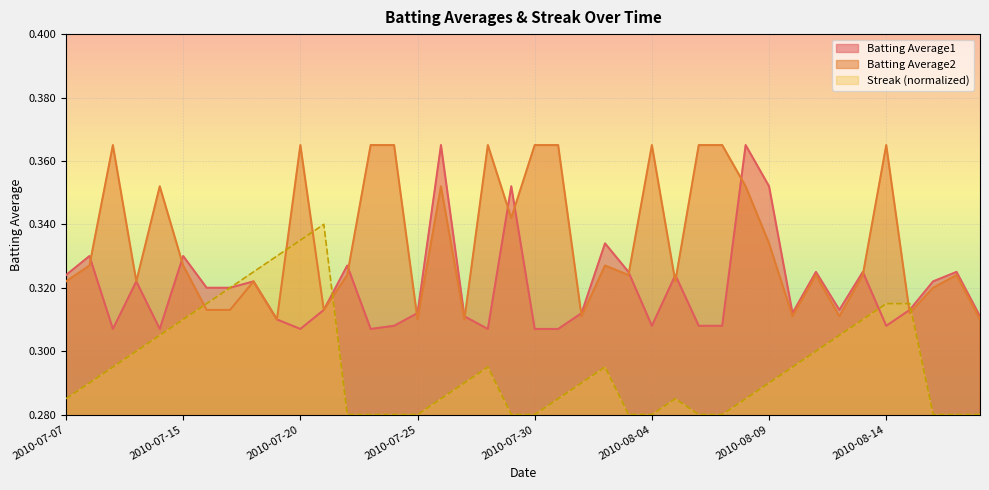

Reading right to left, list all the values displayed in this chart.

Batting Average1: 2010-08-18=0.3	2010-08-17=0.3	2010-08-16=0.3	2010-08-15=0.3	2010-08-14=0.3	2010-08-13=0.3	2010-08-12=0.3	2010-08-11=0.3	2010-08-10=0.3	2010-08-09=0.4	2010-08-08=0.4	2010-08-07=0.3	2010-08-06=0.3	2010-08-05=0.3	2010-08-04=0.3	2010-08-03=0.3	2010-08-02=0.3	2010-08-01=0.3	2010-07-31=0.3	2010-07-30=0.3	2010-07-29=0.4	2010-07-28=0.3	2010-07-27=0.3	2010-07-26=0.4	2010-07-25=0.3	2010-07-24=0.3	2010-07-23=0.3	2010-07-22=0.3	2010-07-21=0.3	2010-07-20=0.3	2010-07-19=0.3	2010-07-18=0.3	2010-07-17=0.3	2010-07-16=0.3	2010-07-15=0.3	2010-07-11=0.3	2010-07-10=0.3	2010-07-09=0.3	2010-07-08=0.3	2010-07-07=0.3
Batting Average2: 2010-08-18=0.3	2010-08-17=0.3	2010-08-16=0.3	2010-08-15=0.3	2010-08-14=0.4	2010-08-13=0.3	2010-08-12=0.3	2010-08-11=0.3	2010-08-10=0.3	2010-08-09=0.3	2010-08-08=0.4	2010-08-07=0.4	2010-08-06=0.4	2010-08-05=0.3	2010-08-04=0.4	2010-08-03=0.3	2010-08-02=0.3	2010-08-01=0.3	2010-07-31=0.4	2010-07-30=0.4	2010-07-29=0.3	2010-07-28=0.4	2010-07-27=0.3	2010-07-26=0.4	2010-07-25=0.3	2010-07-24=0.4	2010-07-23=0.4	2010-07-22=0.3	2010-07-21=0.3	2010-07-20=0.4	2010-07-19=0.3	2010-07-18=0.3	2010-07-17=0.3	2010-07-16=0.3	2010-07-15=0.3	2010-07-11=0.4	2010-07-10=0.3	2010-07-09=0.4	2010-07-08=0.3	2010-07-07=0.3
Streak: 2010-08-18=0.3	2010-08-17=0.3	2010-08-16=0.3	2010-08-15=0.3	2010-08-14=0.3	2010-08-13=0.3	2010-08-12=0.3	2010-08-11=0.3	2010-08-10=0.3	2010-08-09=0.3	2010-08-08=0.3	2010-08-07=0.3	2010-08-06=0.3	2010-08-05=0.3	2010-08-04=0.3	2010-08-03=0.3	2010-08-02=0.3	2010-08-01=0.3	2010-07-31=0.3	2010-07-30=0.3	2010-07-29=0.3	2010-07-28=0.3	2010-07-27=0.3	2010-07-26=0.3	2010-07-25=0.3	2010-07-24=0.3	2010-07-23=0.3	2010-07-22=0.3	2010-07-21=0.3	2010-07-20=0.3	2010-07-19=0.3	2010-07-18=0.3	2010-07-17=0.3	2010-07-16=0.3	2010-07-15=0.3	2010-07-11=0.3	2010-07-10=0.3	2010-07-09=0.3	2010-07-08=0.3	2010-07-07=0.3